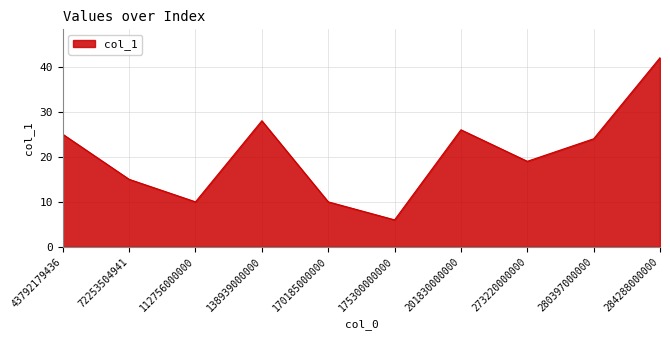

What is the ratio of the value at 43792179436 to the value at 175300000000?

4.2